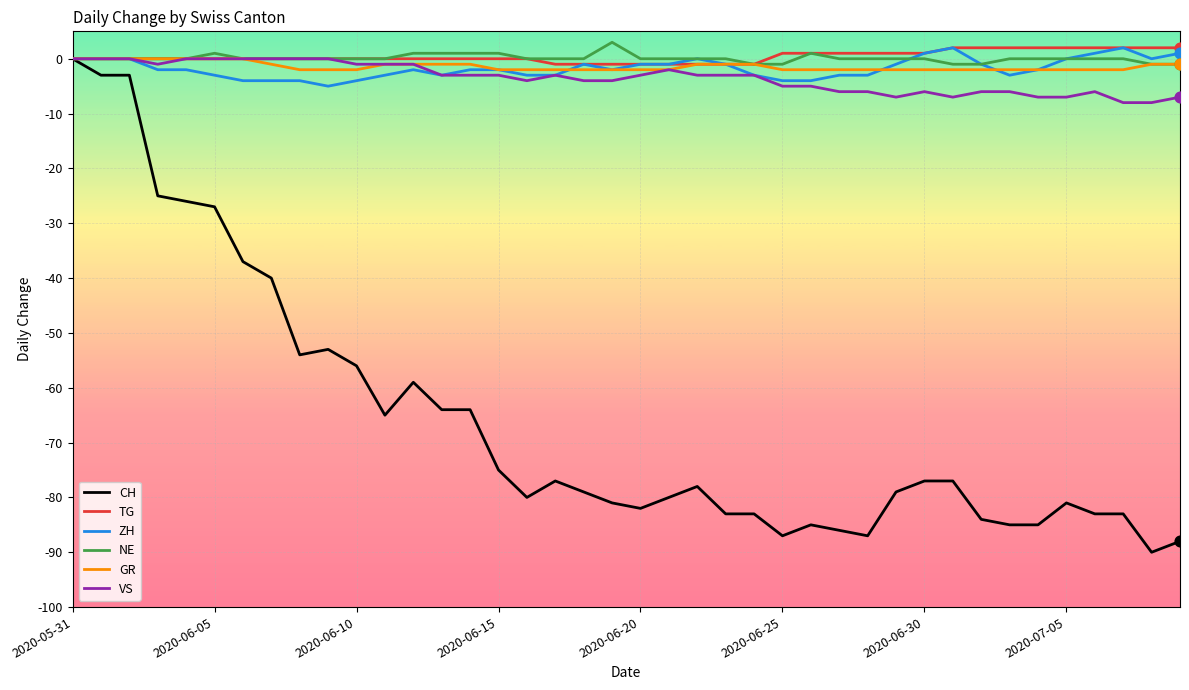

Which series has the widest spread of values?

CH